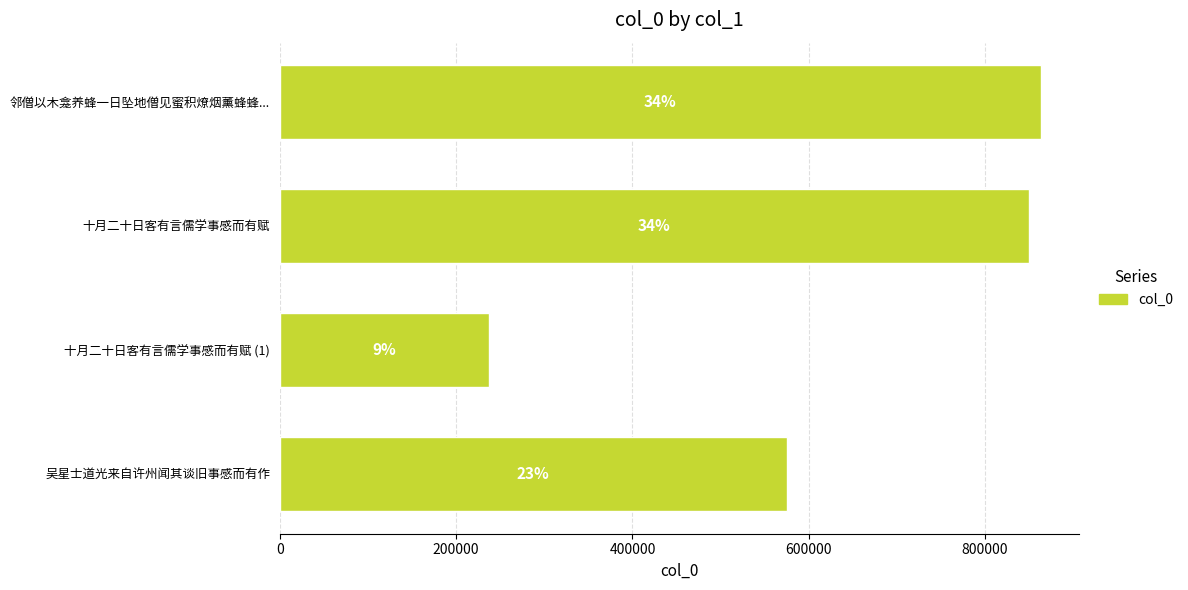

Are the bars horizontal?

Yes